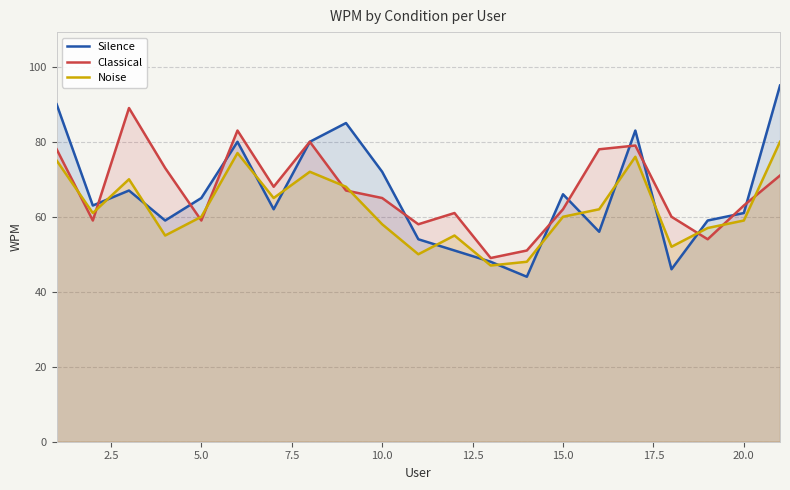

What is the difference between the maximum and minimum values in the Classical series?

40